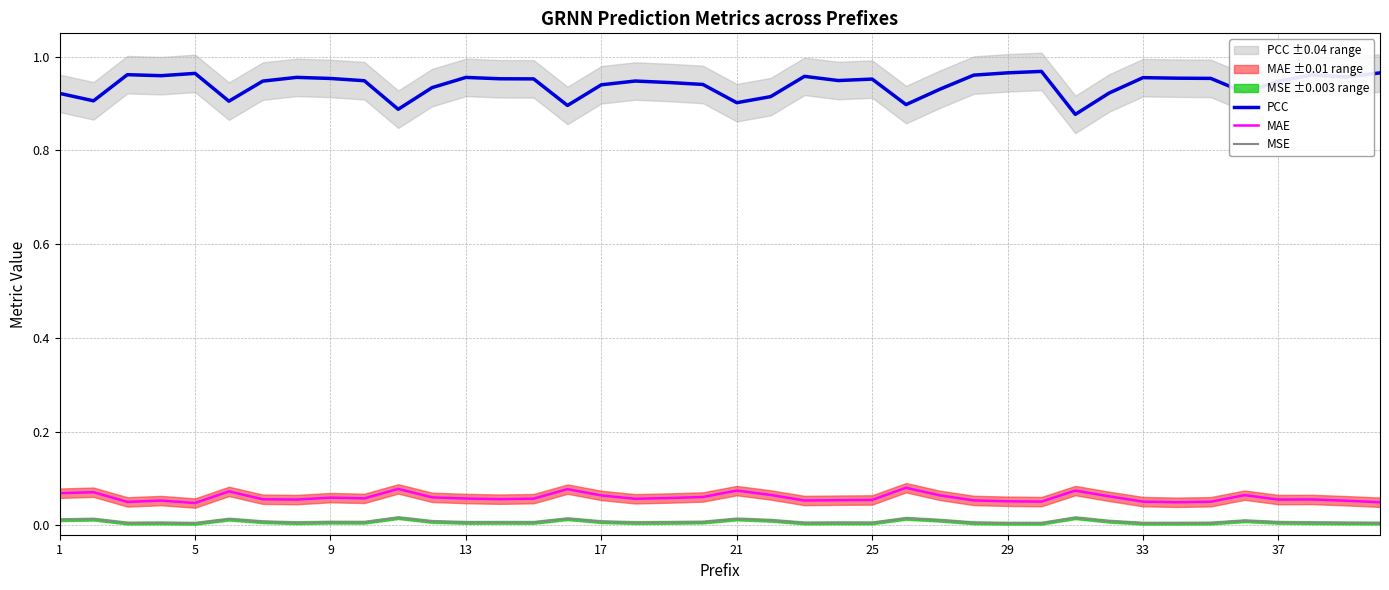

True or false: PCC and MSE cross at least once.

False